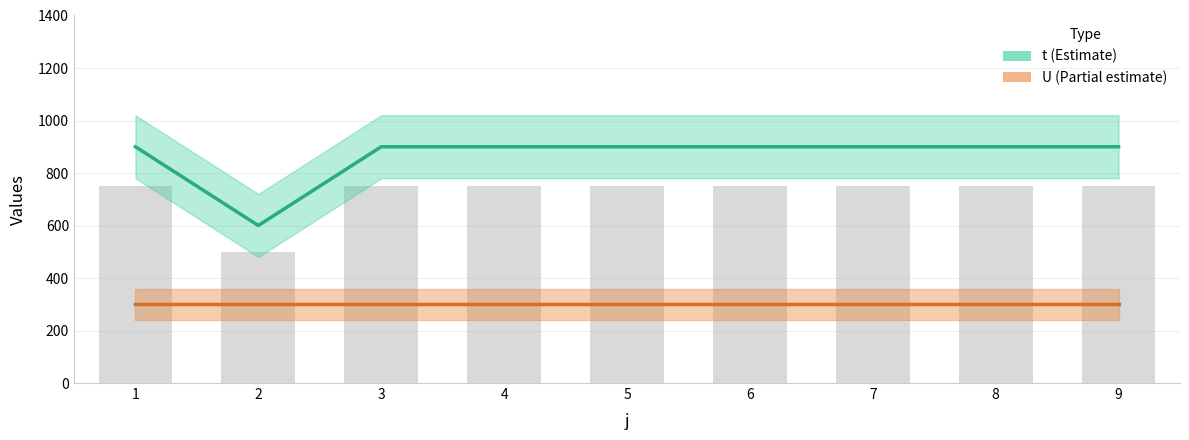

What is the value of the t bar at the 1st from the left?

900